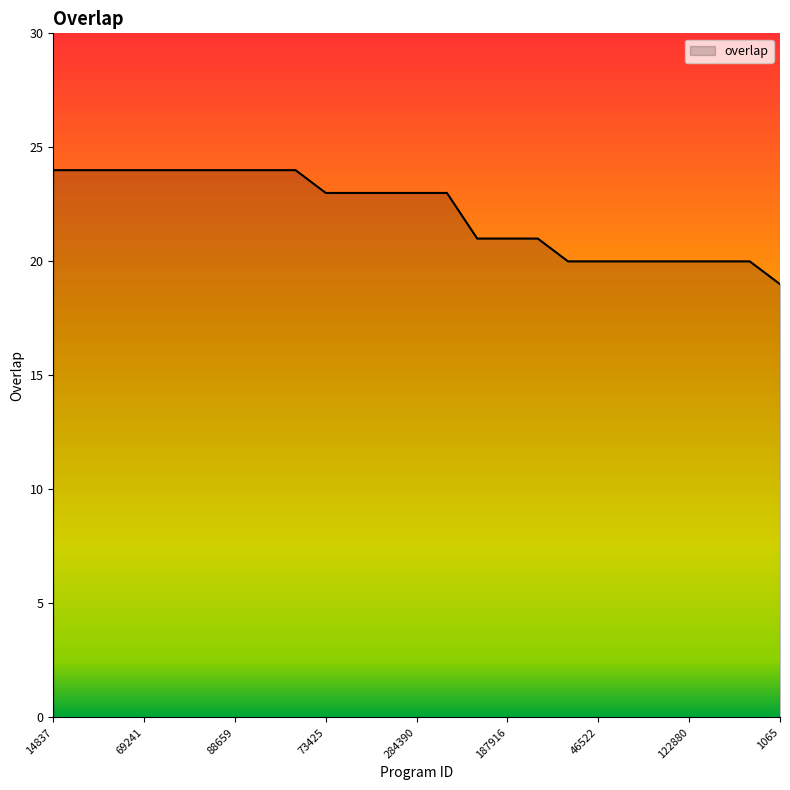

How many distinct data groups are displayed?

1